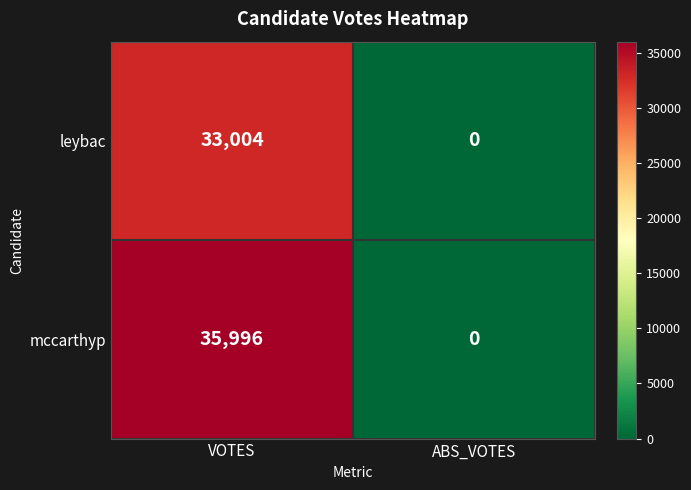

Rank the series by their maximum value, from highest to lowest.

mccarthyp, leybac